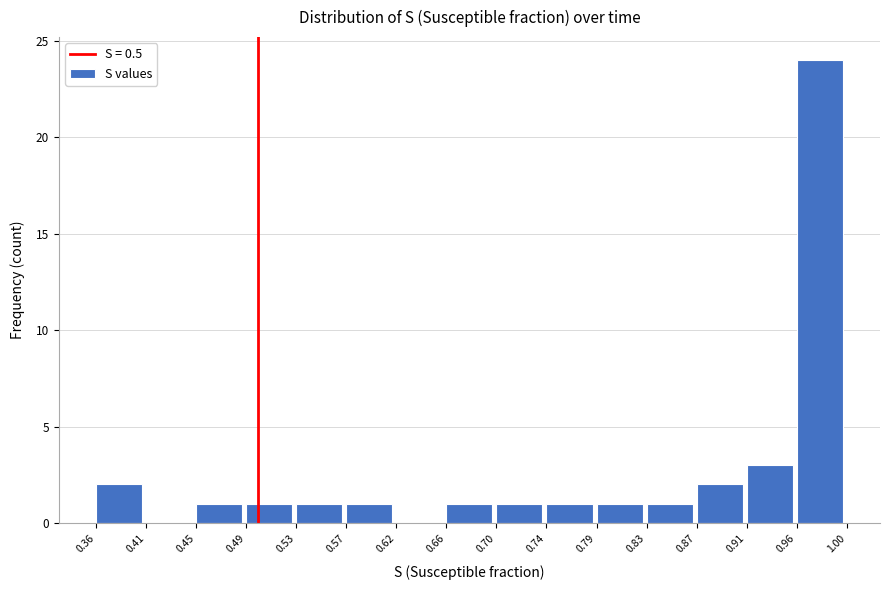

What is the height of the bar covering 0.74 to 0.79 on the x-axis? The values are not printed on the chart, so give them approximately, as read against the axis.

1